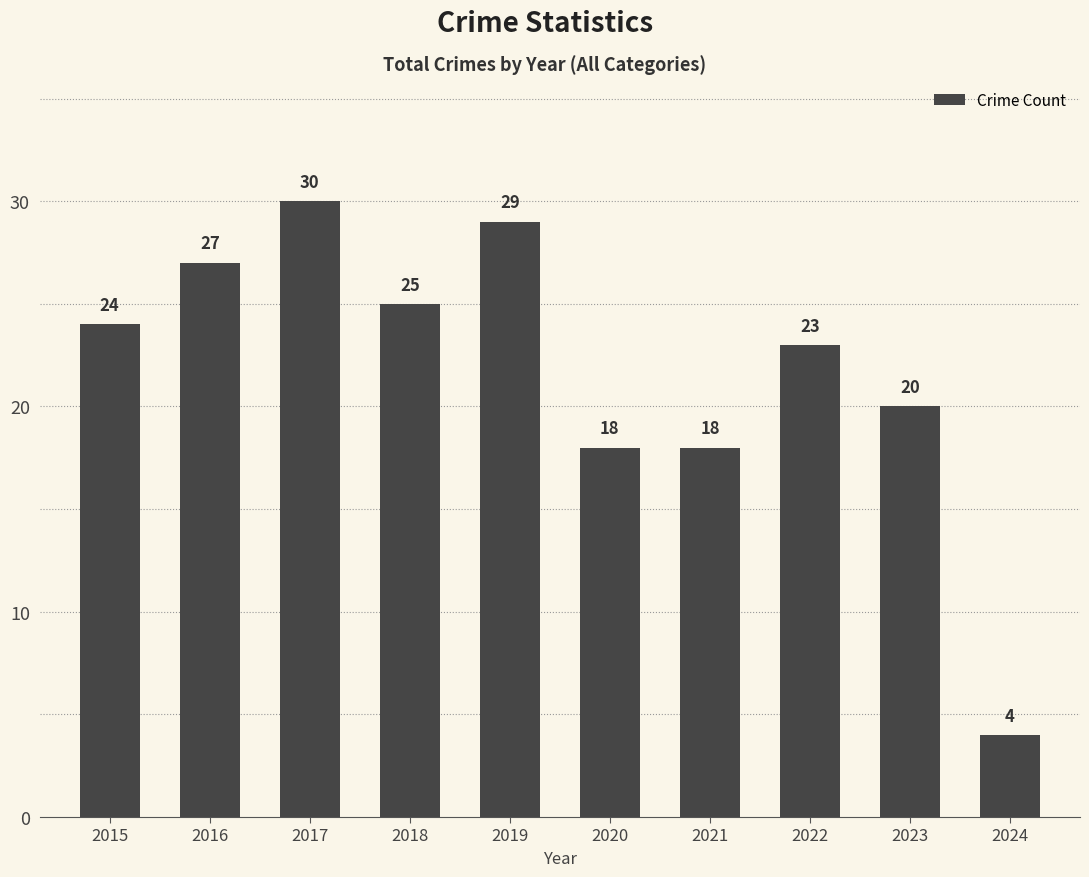

How many bars are there in total?

10